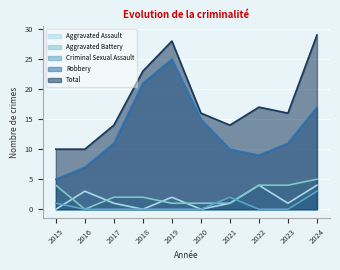

What is the sum of the Aggravated Battery values at 2017 and 2018?

4